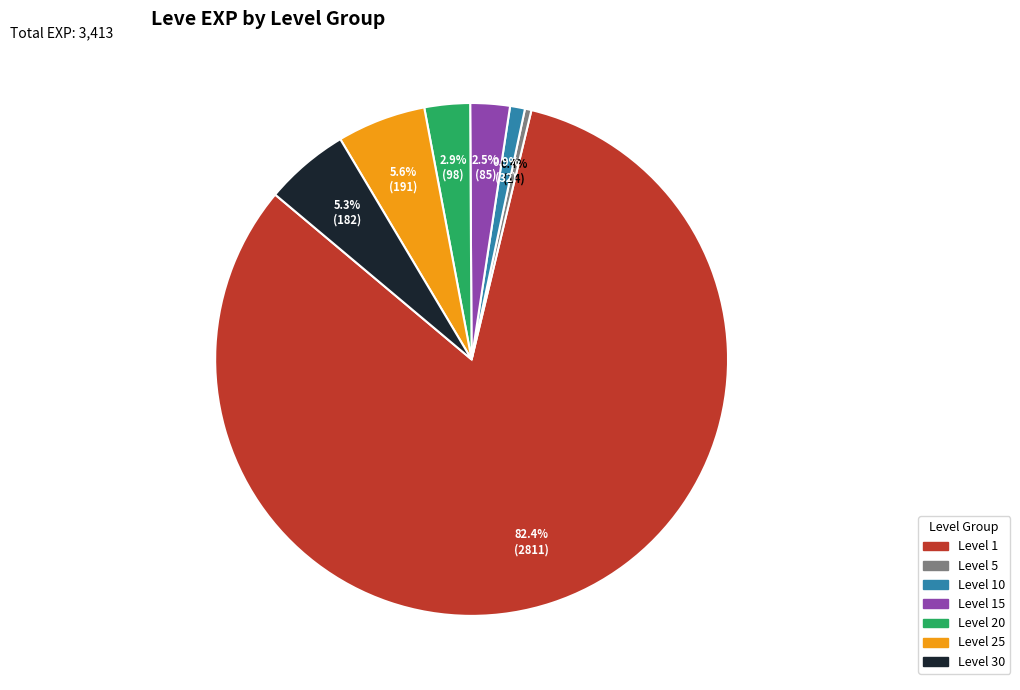

Between Level 25 and Level 15, which is larger?

Level 25